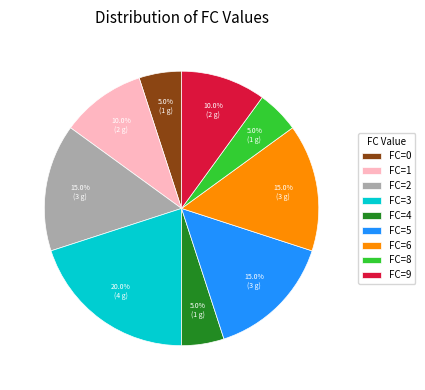

Is there any slice that represents more than half of the pie?

No